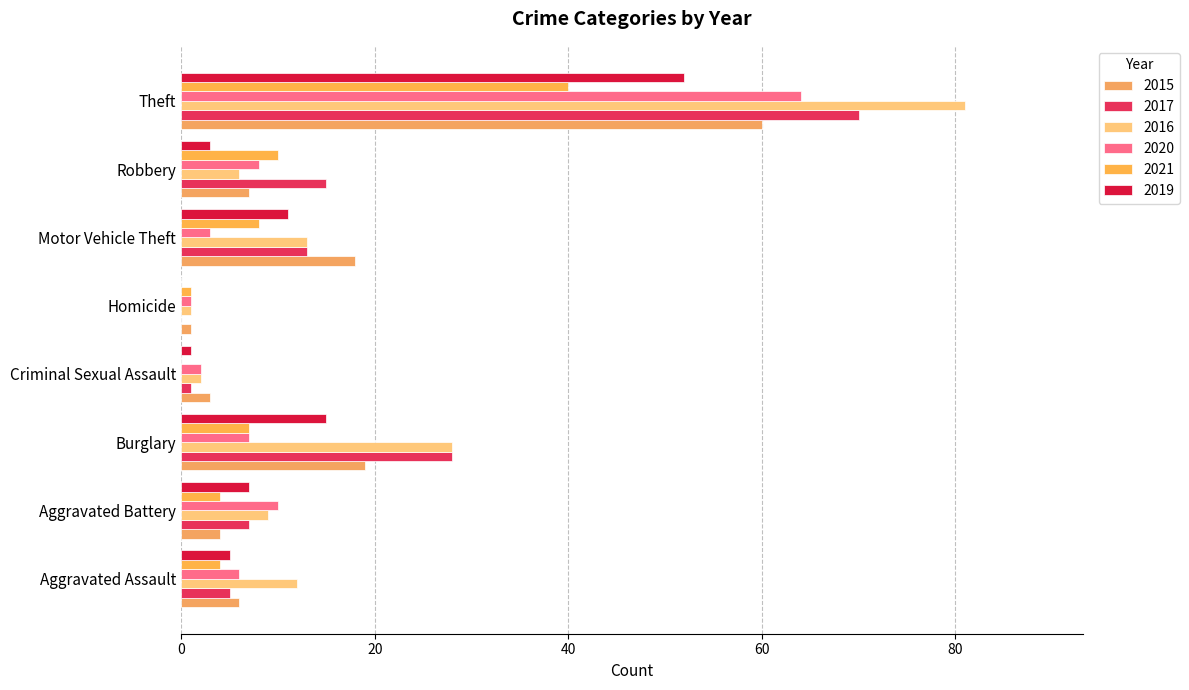

Count the number of data series in this chart.

6